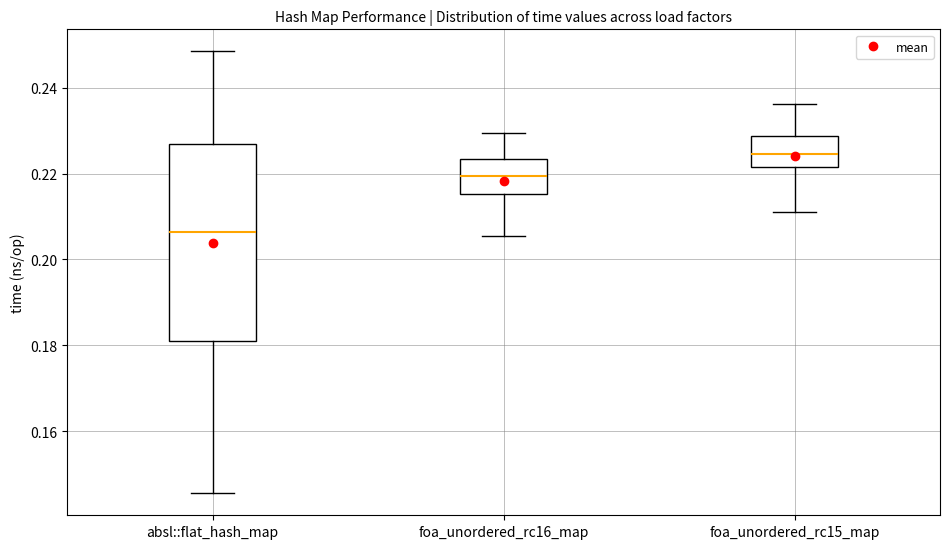

Where does the lower whisker of the box for foa_unordered_rc16_map end on the y-axis? The values are not printed on the chart, so give them approximately, as read against the axis.

0.206